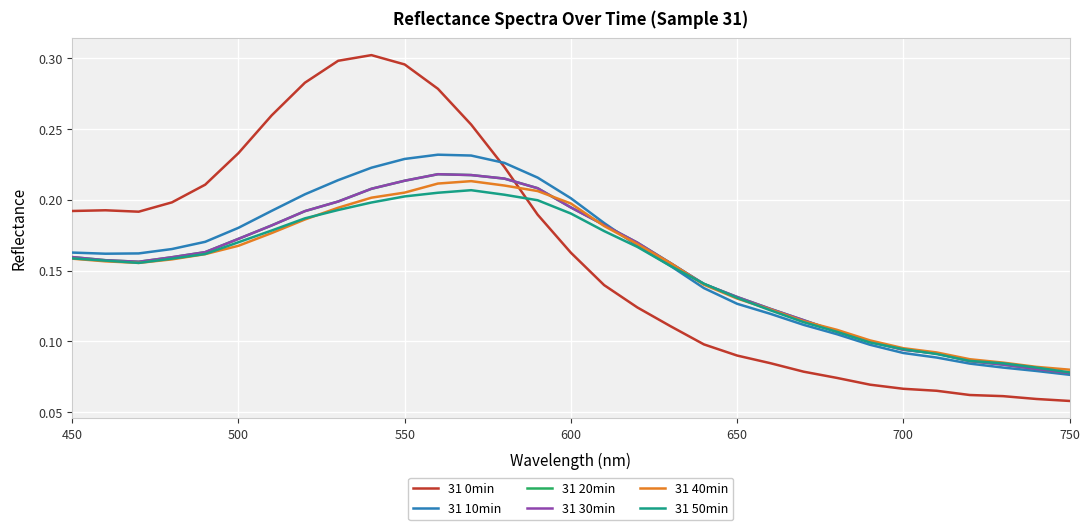

Is this an area chart (filled region under the line)?

No